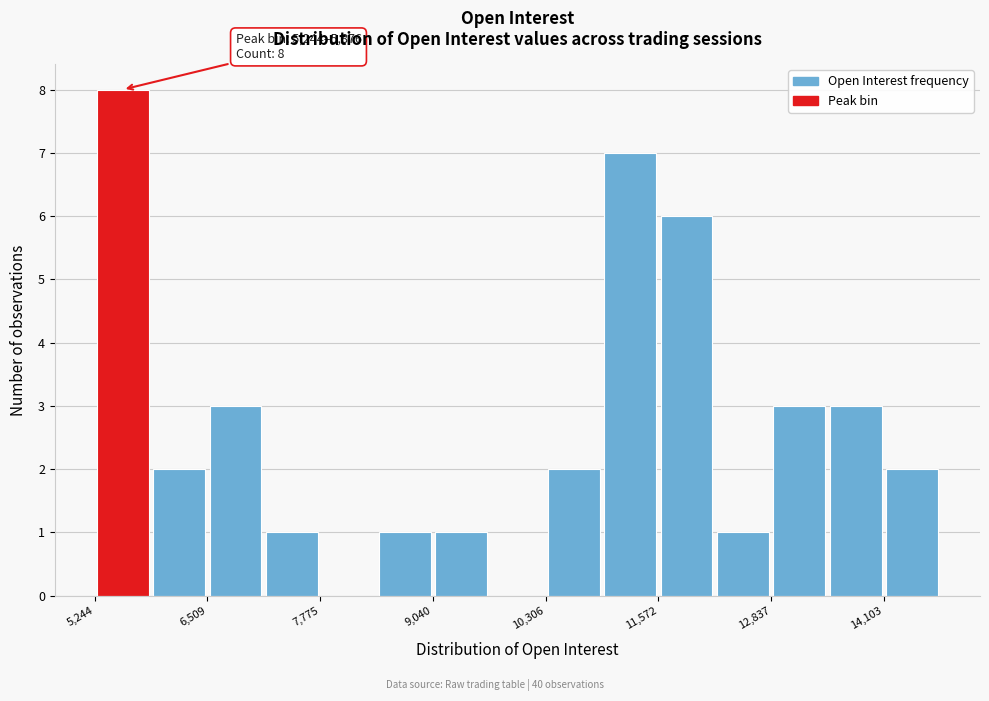

Read against the x-axis, roughly where is the centre of the tallest bar?

5600